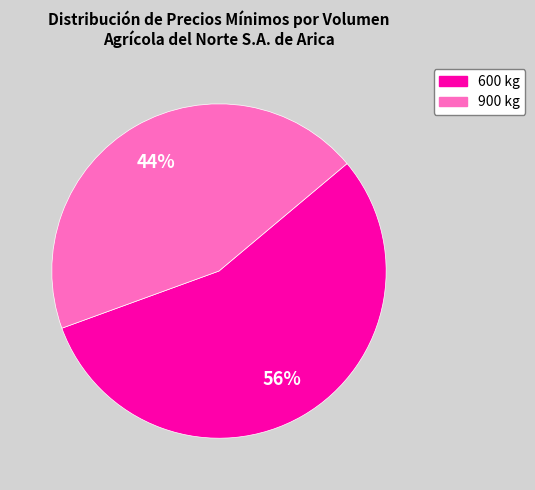

Which slice is the smallest?

900